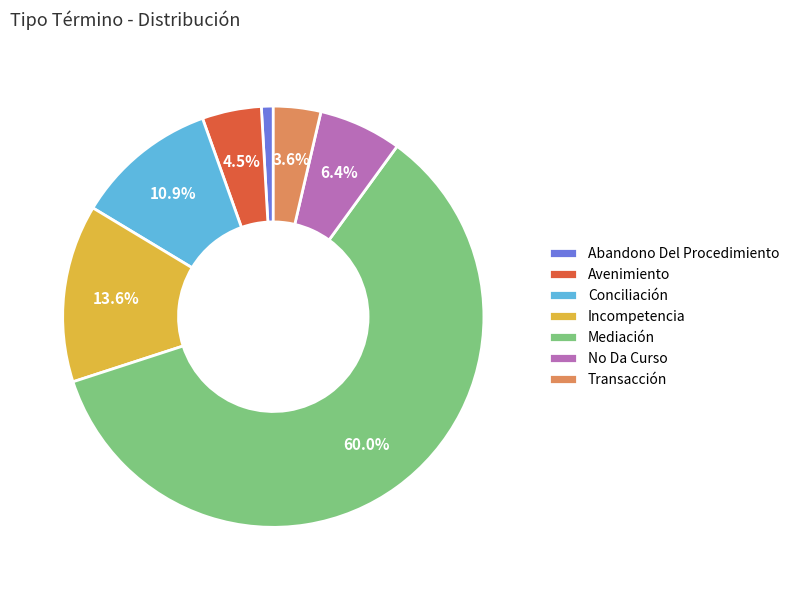

How many segments does this pie chart have?

7